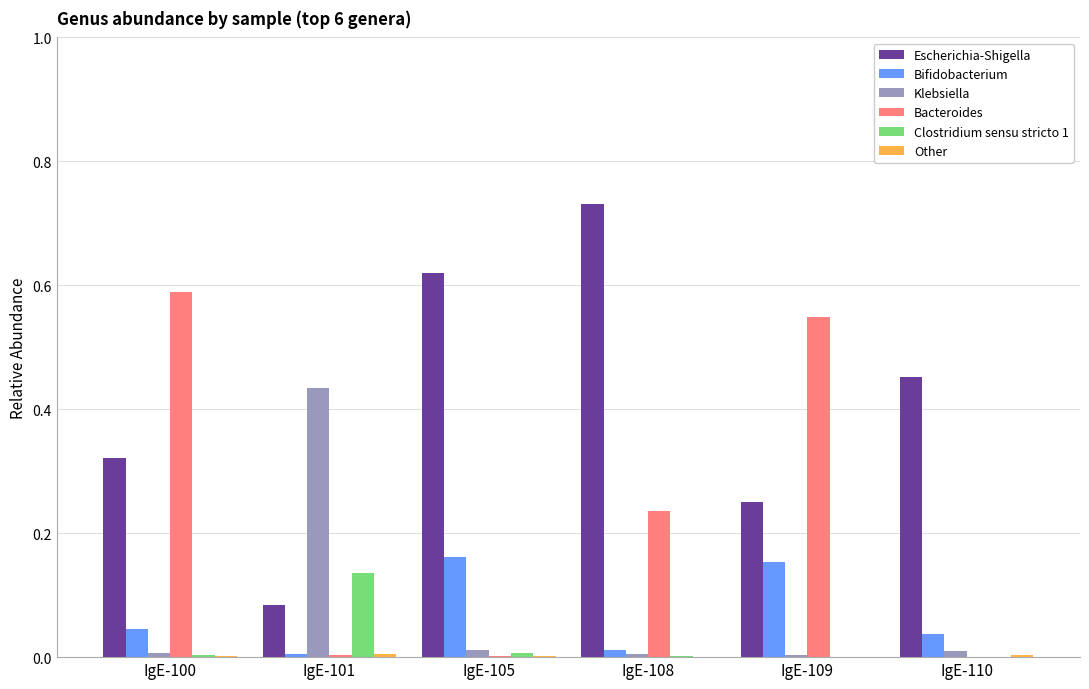

At which category does the chart reach its peak across all series?

IgE-108